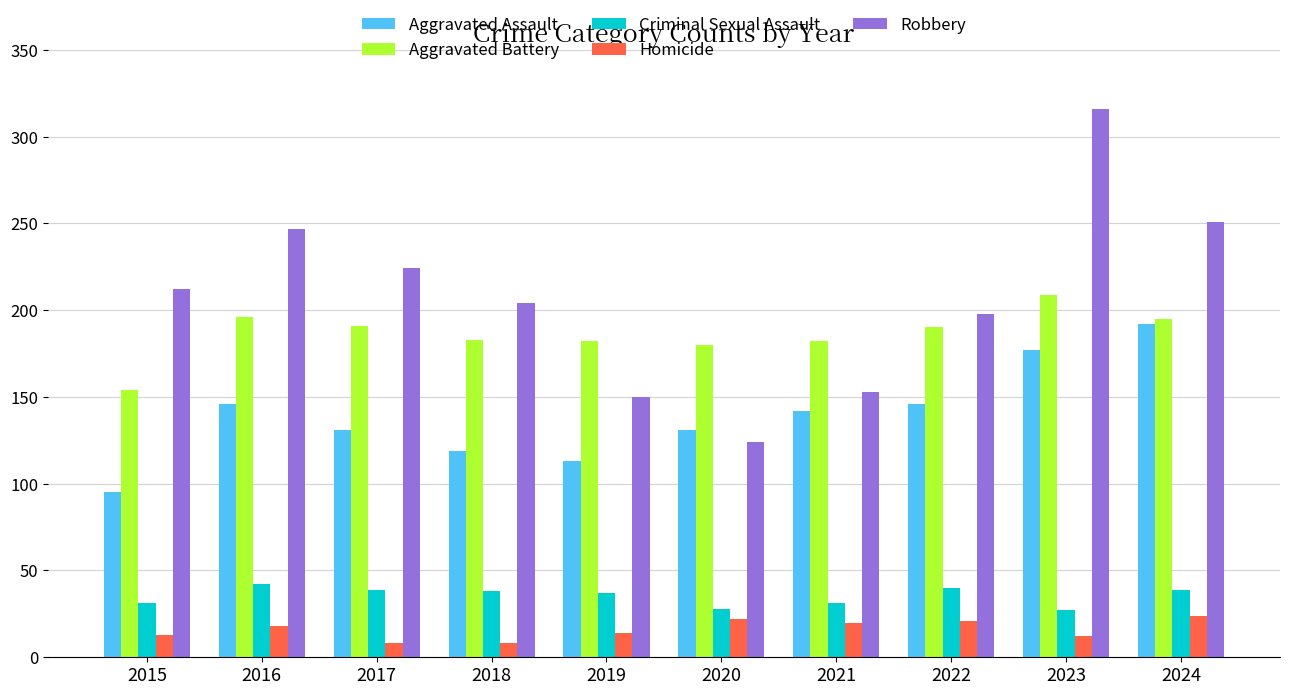

Is it true that Aggravated Assault equals 192 at 2024?

True